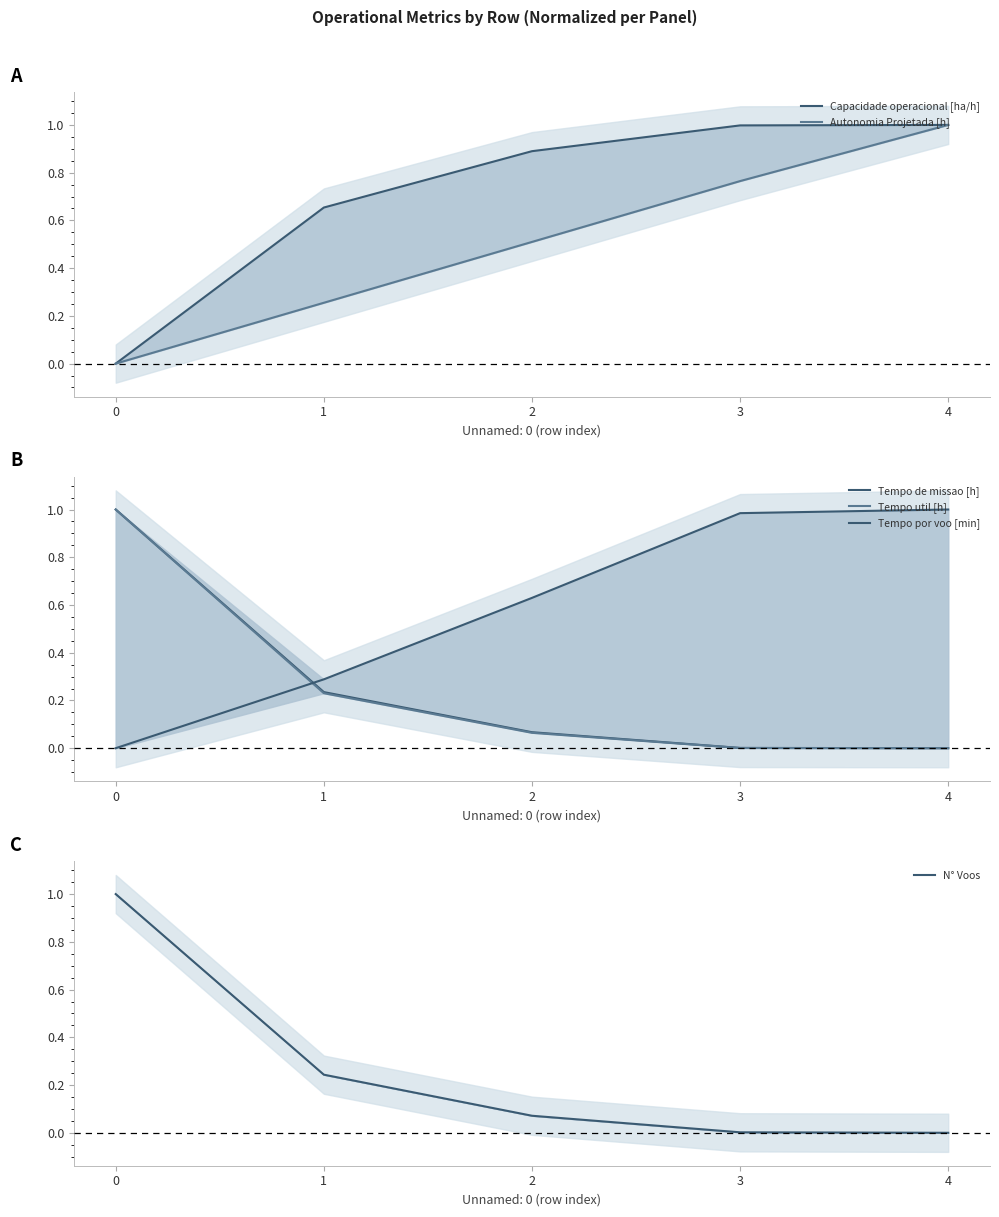

Reading left to right, what are all the values shown in this chart?

Capacidade operacional [ha/h]: 0.0	0.7	0.9	1.0	1.0
Autonomia Projetada [h]: 0.0	0.3	0.5	0.8	1.0
Tempo de missao [h]: 1.0	0.2	0.1	0.0	0.0
Tempo util [h]: 1.0	0.2	0.1	0.0	0.0
Tempo por voo [min]: 0.0	0.3	0.6	1.0	1.0
N° Voos: 1.0	0.2	0.1	0.0	0.0